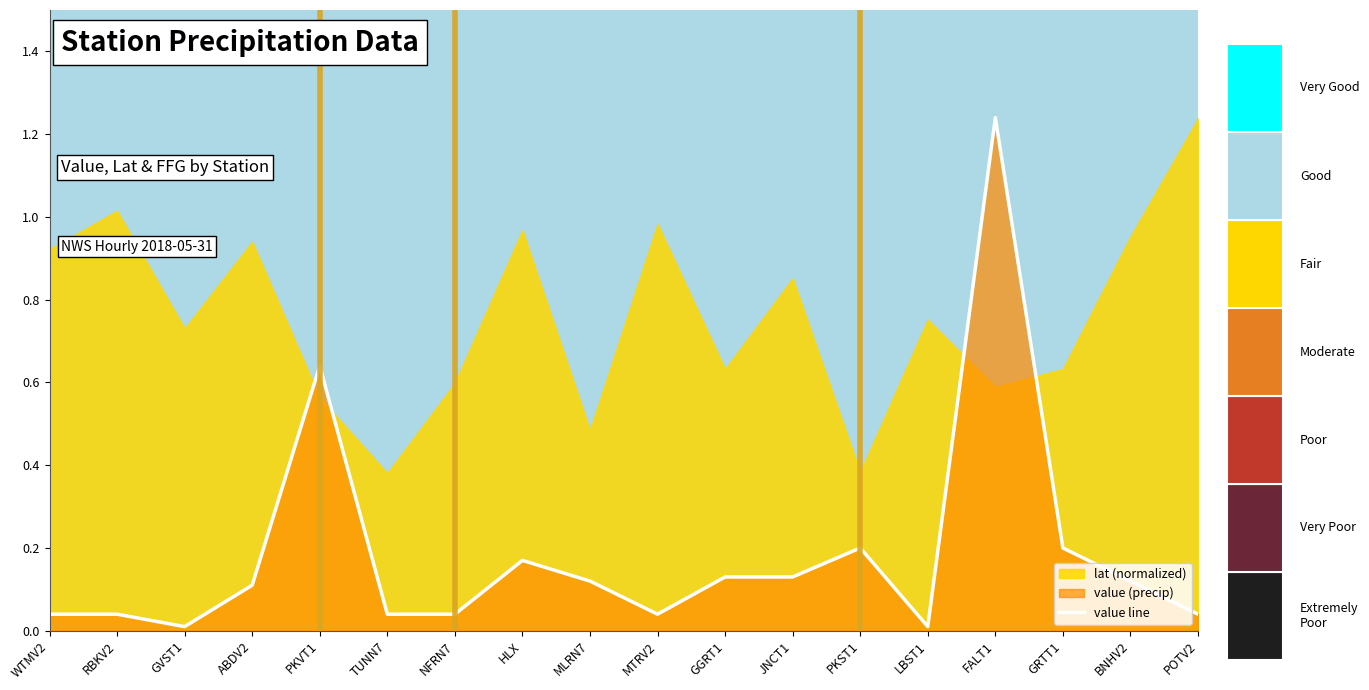

How many lines are shown in the chart?

1